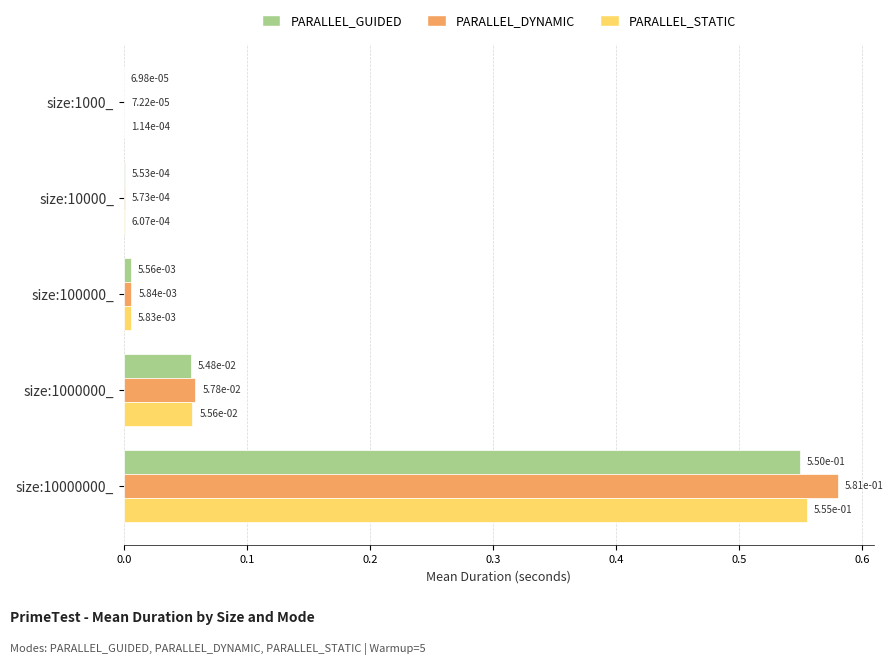

Between size:1000_ and size:10000000_, which series saw the biggest shift?

PARALLEL_DYNAMIC